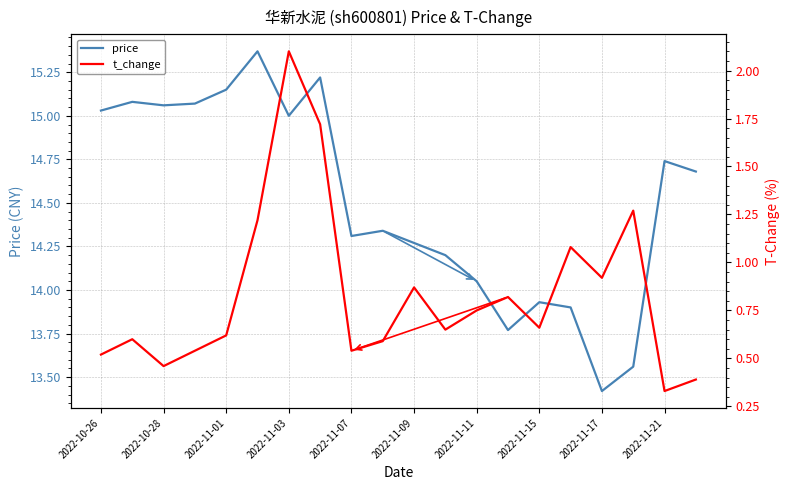

At how many categories does at least one series exceed 2?

20